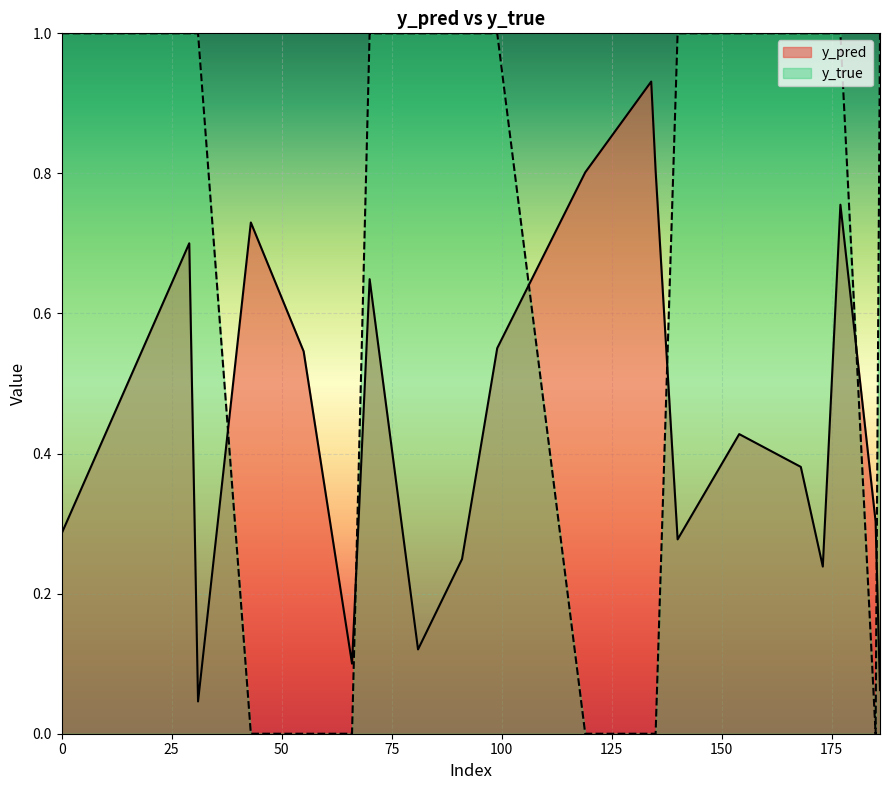

True or false: y_true has more than 1 interior local peaks.

False